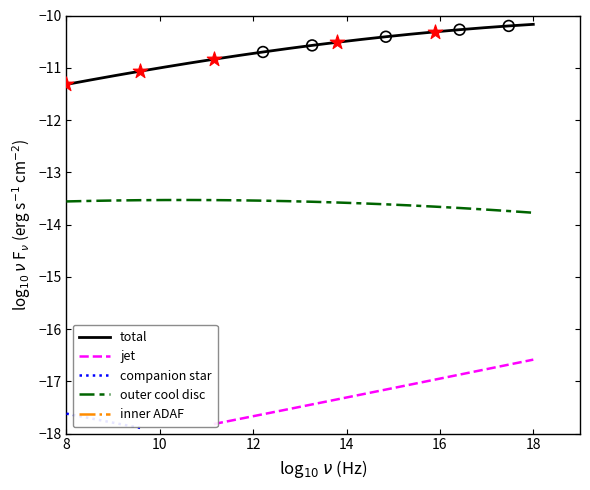

Which series reaches the maximum Y coordinate?

total